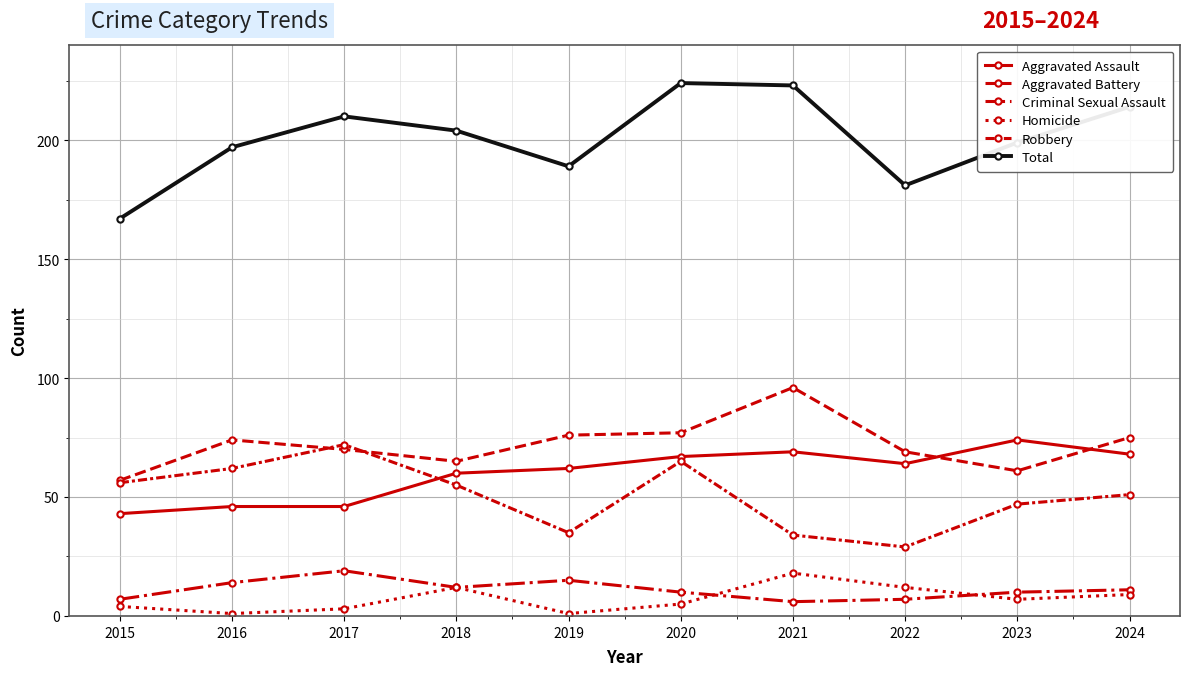

Does the chart have visible grid lines?

Yes